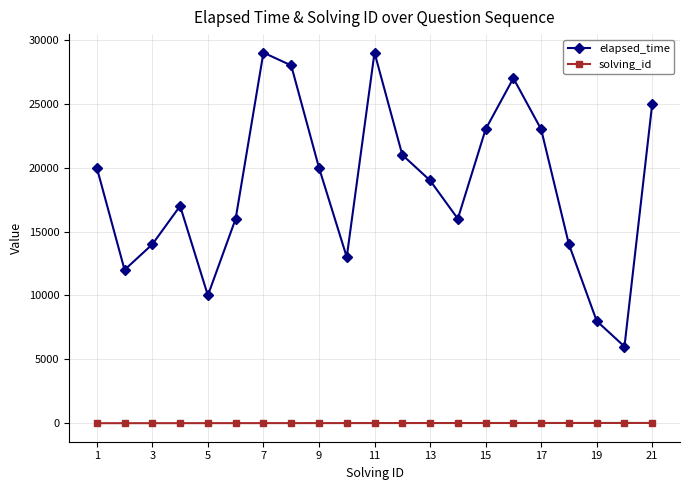

What is the maximum value for elapsed_time?

29000